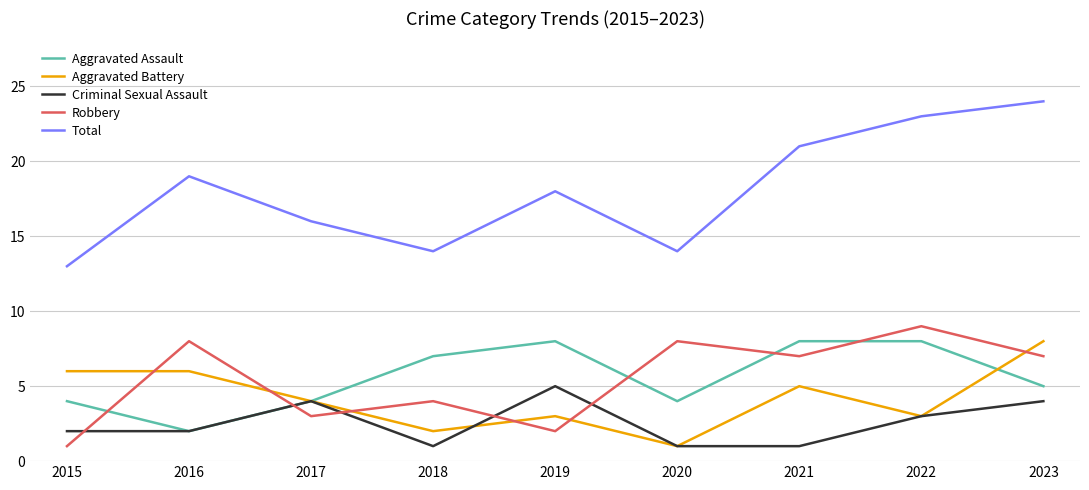

Where does the Aggravated Battery series first go above 4?

2015